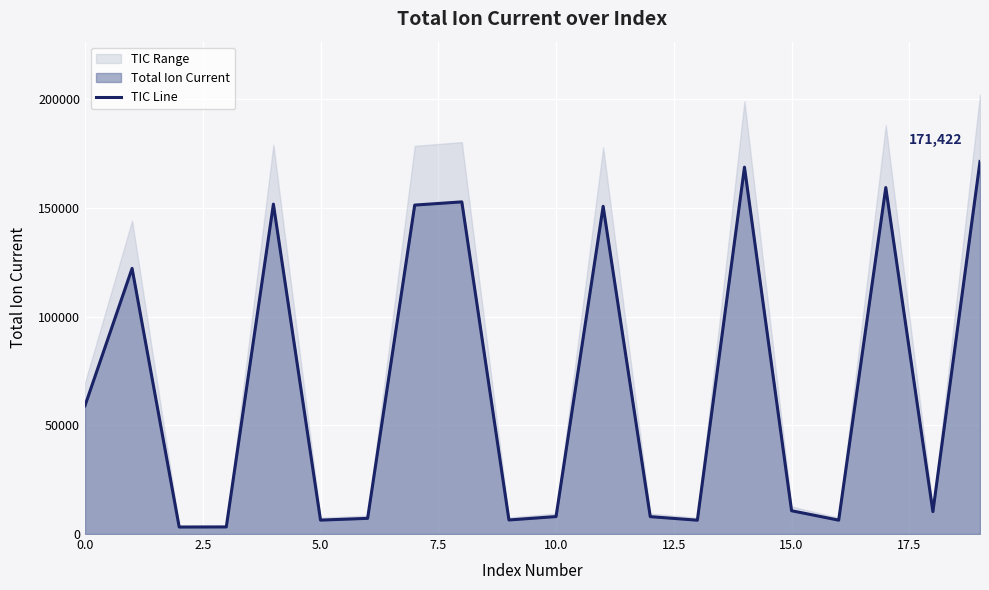

What is the highest value of the TIC Line series?

171422.4